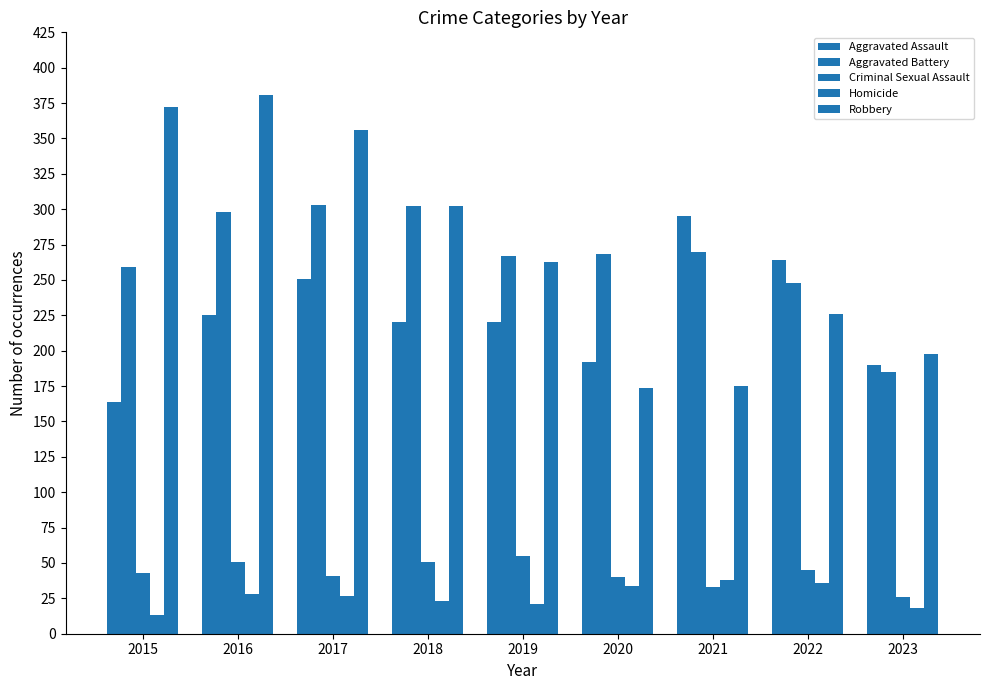

Is the value of Criminal Sexual Assault at 2019 greater than the value of Robbery at 2023?

No